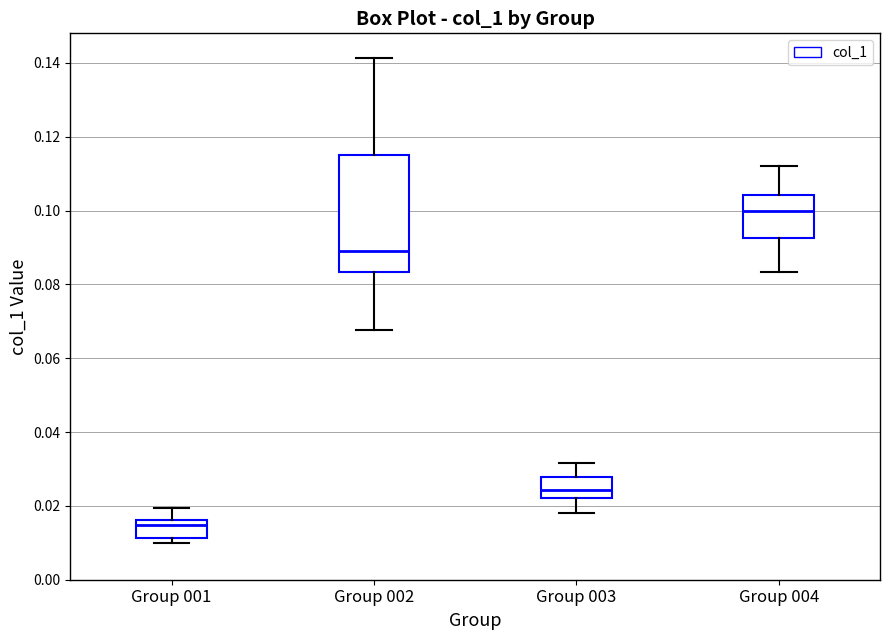

Where does the median line of the box for Group 002 sit on the y-axis? The values are not printed on the chart, so give them approximately, as read against the axis.

0.090